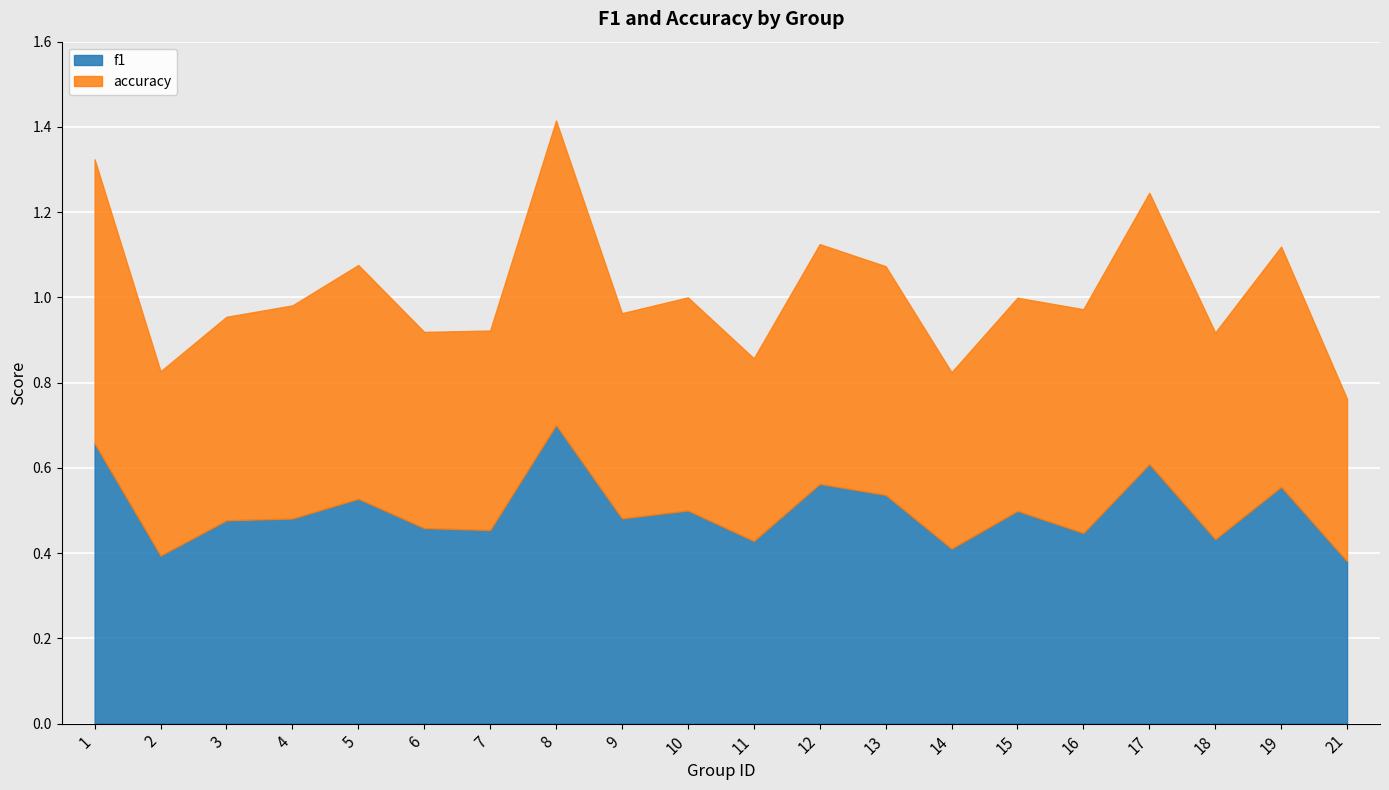

True or false: accuracy has a value of 0.4 at 21.

True